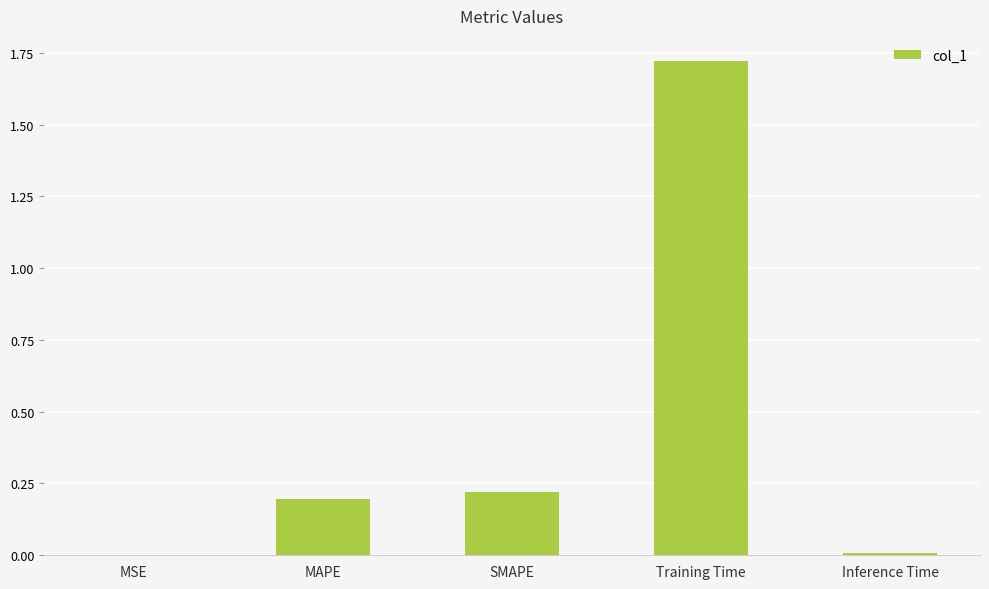

True or false: the data shows 0.4 at SMAPE.

False